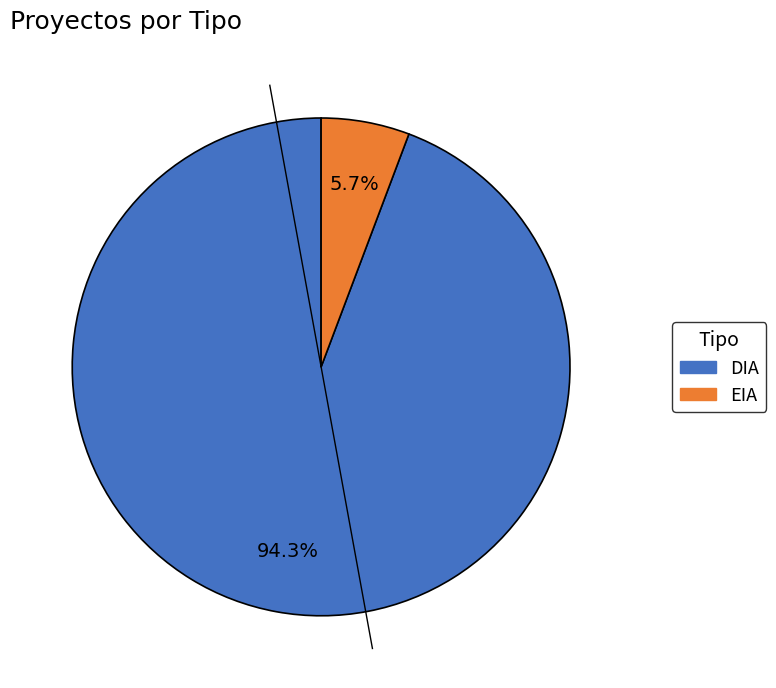

What percentage is the EIA slice, to the nearest percent?

6%